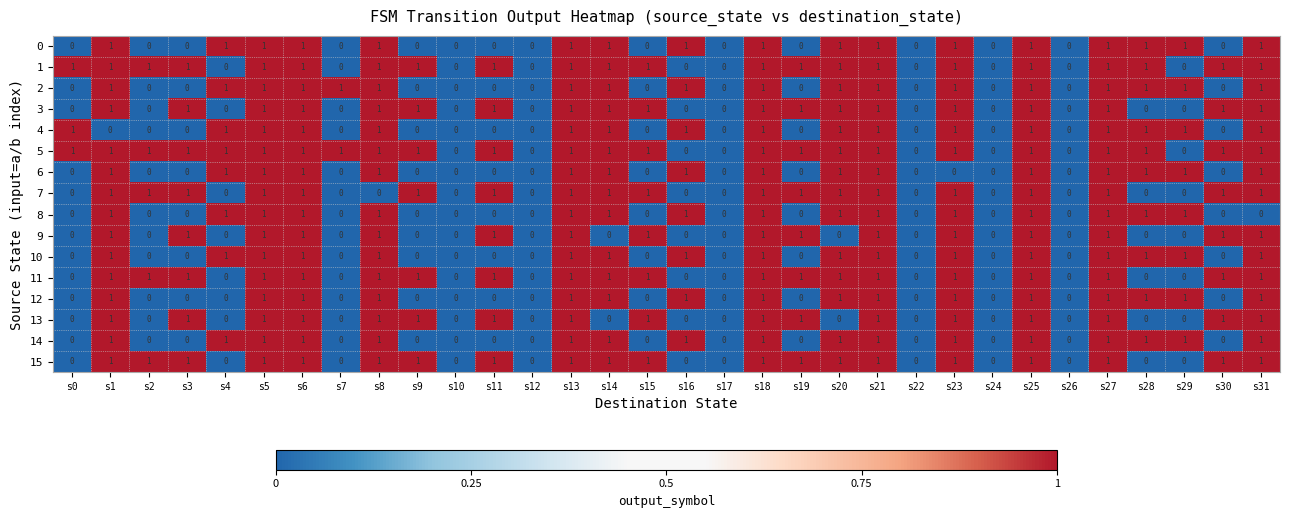

How many 14 values are between 0 and 1?

32